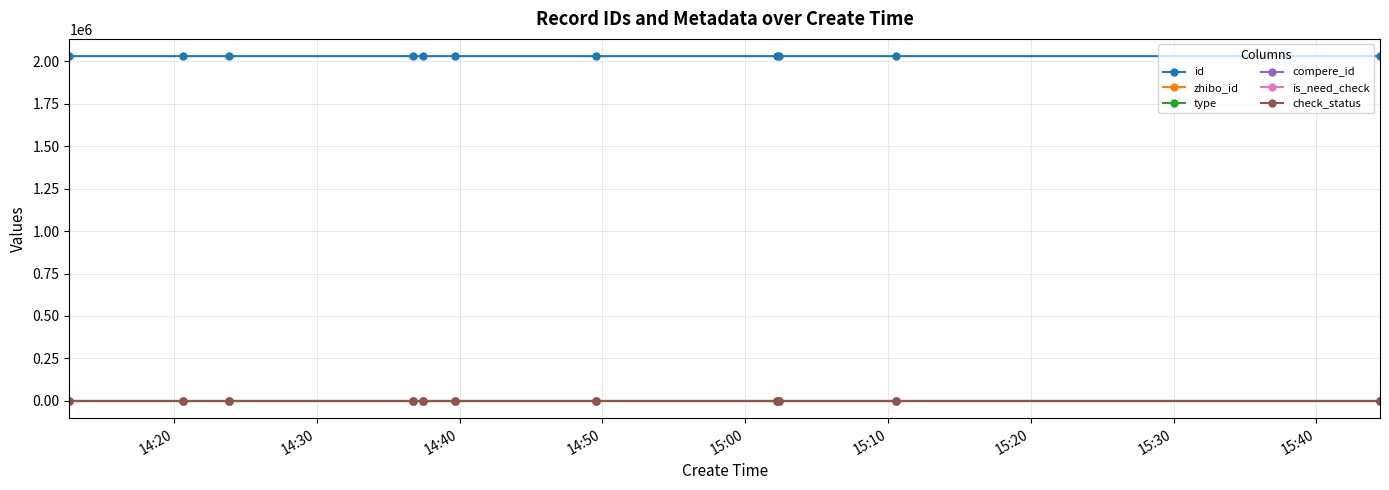

Does the chart have visible grid lines?

Yes